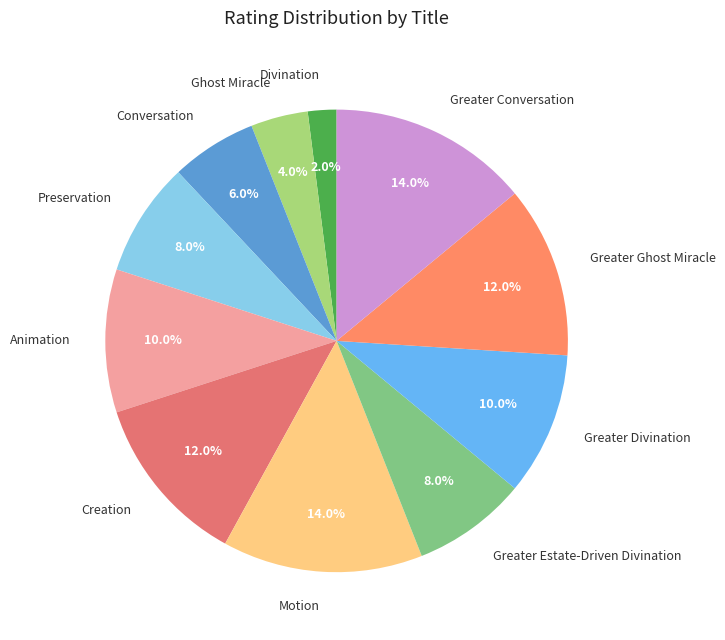

To the nearest percent, what is the difference between the largest and smallest slice percentages?

12%